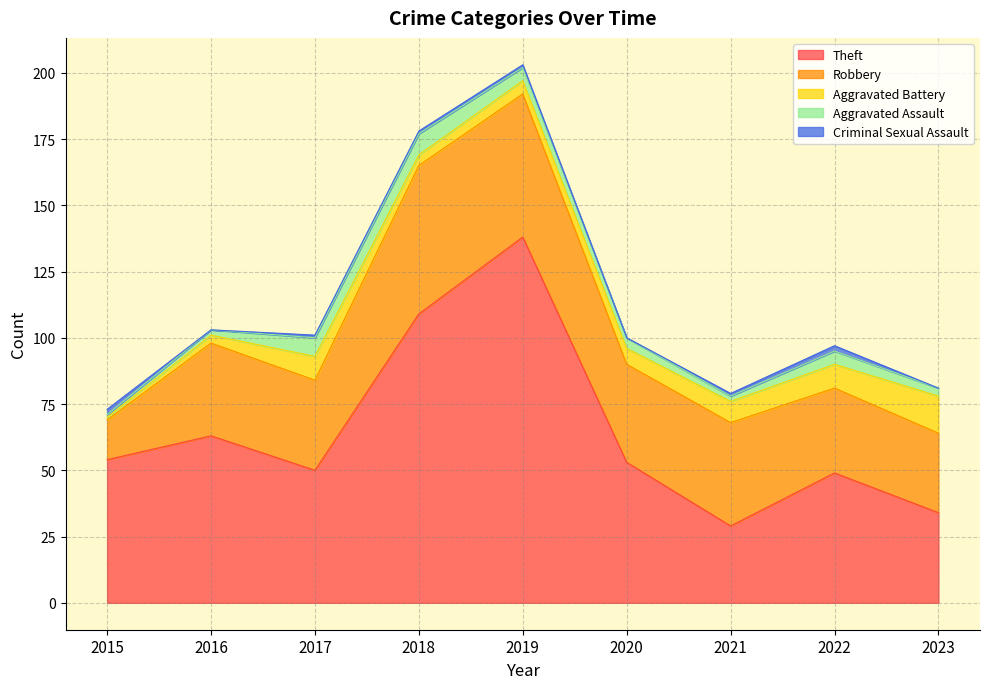

Reading right to left, transcribe all the data shown in this chart.

Theft: 2023=34	2022=49	2021=29	2020=53	2019=138	2018=109	2017=50	2016=63	2015=54
Robbery: 2023=30	2022=32	2021=39	2020=37	2019=54	2018=56	2017=34	2016=35	2015=15
Aggravated Battery: 2023=14	2022=9	2021=8	2020=6	2019=5	2018=4	2017=9	2016=3	2015=1
Aggravated Assault: 2023=3	2022=5	2021=2	2020=4	2019=5	2018=8	2017=7	2016=2	2015=1
Criminal Sexual Assault: 2023=0	2022=2	2021=1	2020=0	2019=1	2018=1	2017=1	2016=0	2015=2